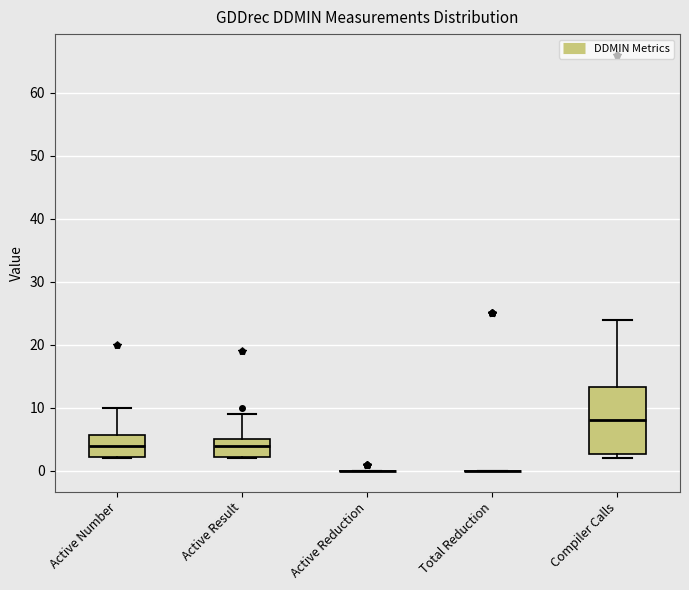

Which box is the tallest, from its lower edge to its upper edge?

Compiler Calls